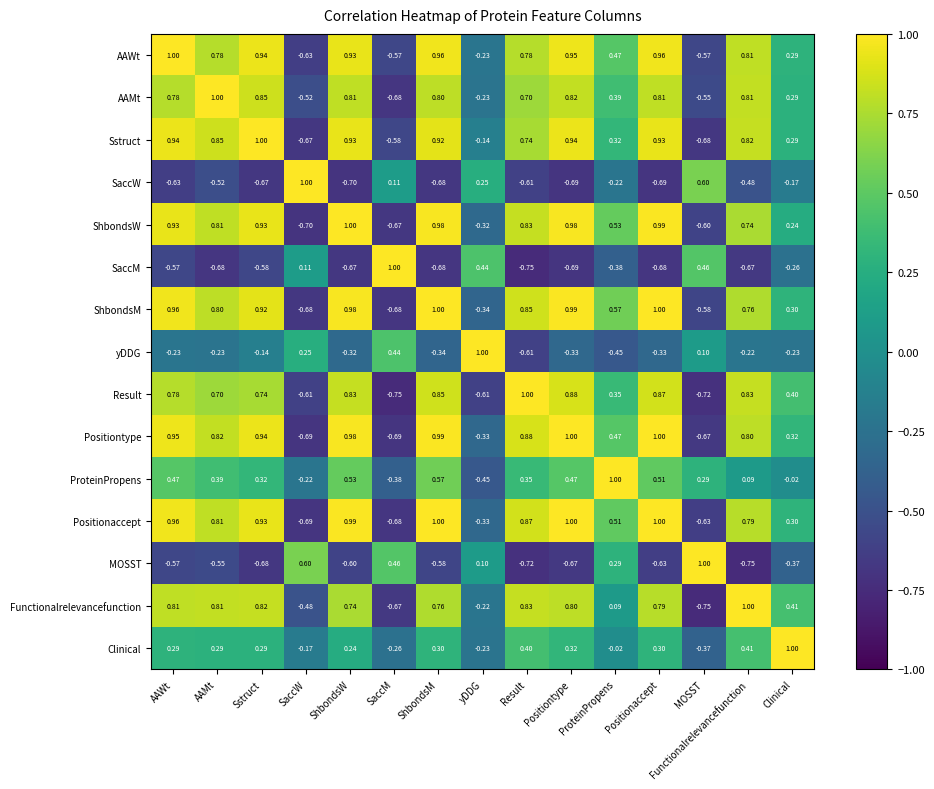

At which label does ShbondsW first exceed 0?

AAWt